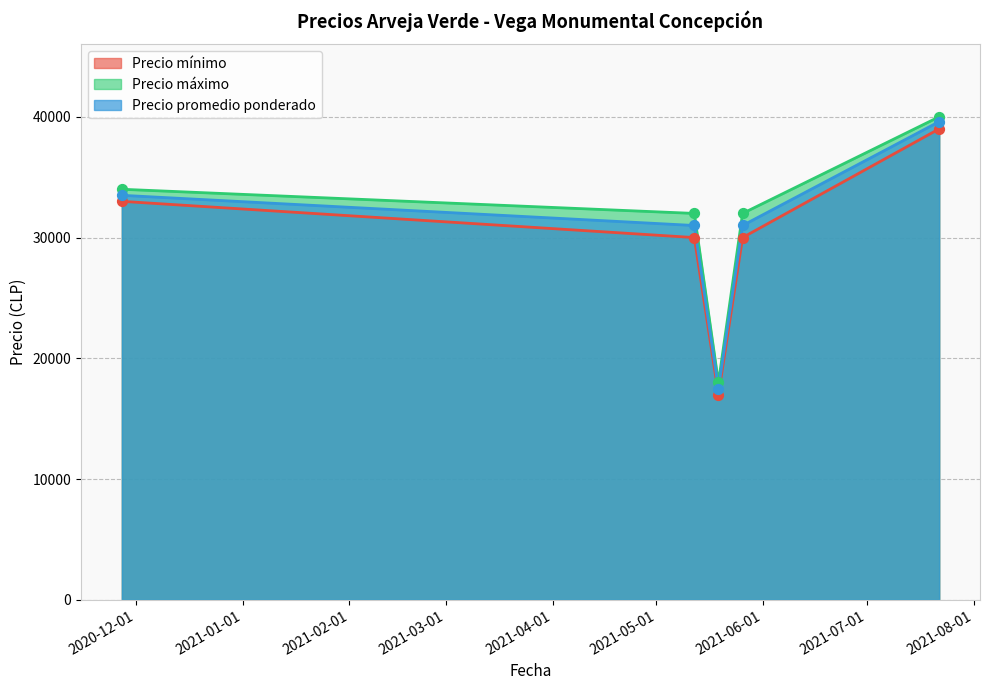

Which series reaches the minimum Y coordinate?

Precio mínimo